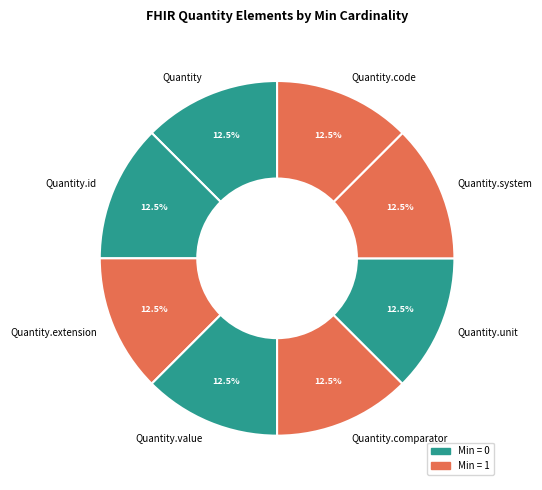

What percentage do Quantity.unit and Quantity.system together represent?

25.0%